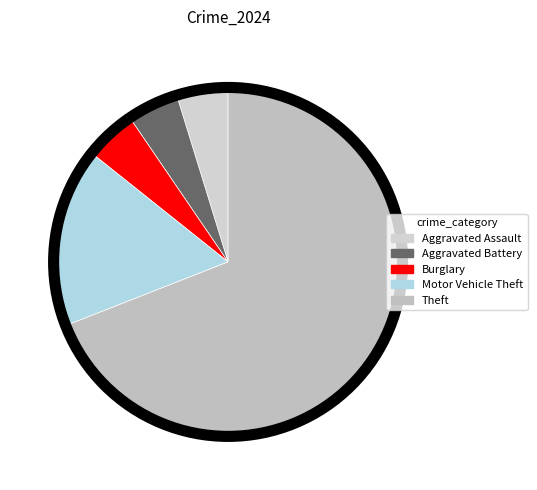

How many segments does this pie chart have?

5